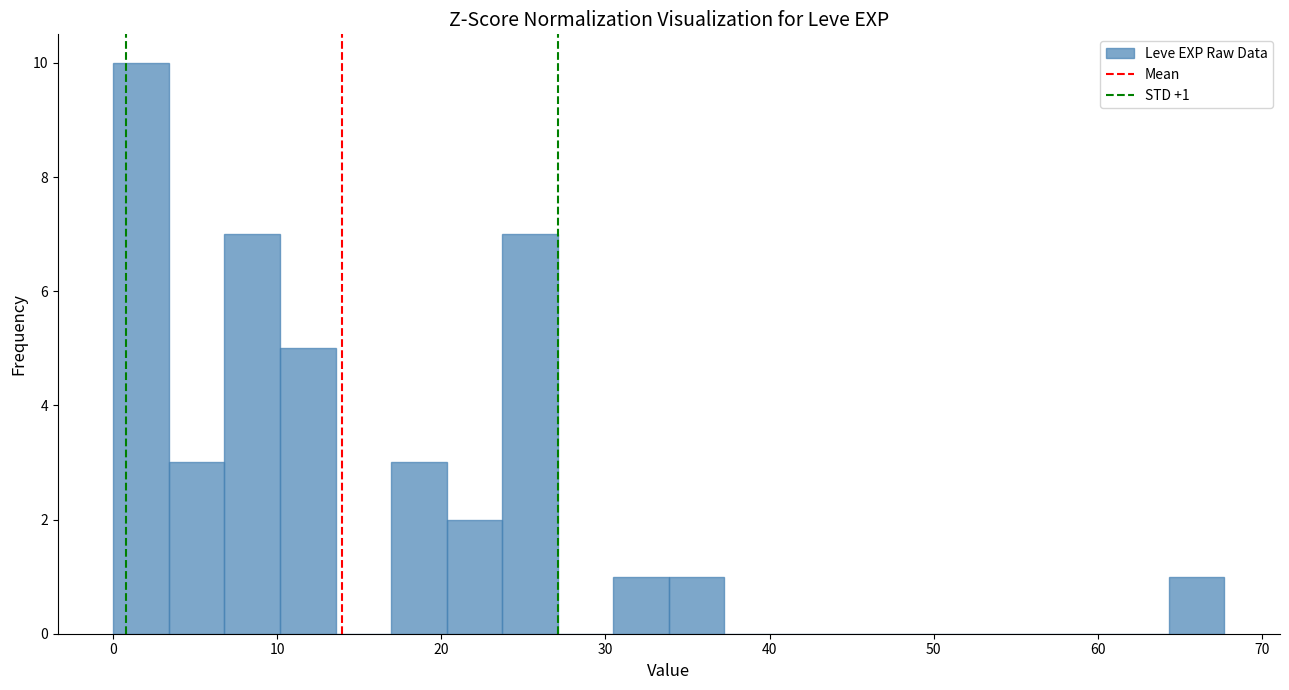

Read against the x-axis, roughly where is the centre of the tallest bar?

2